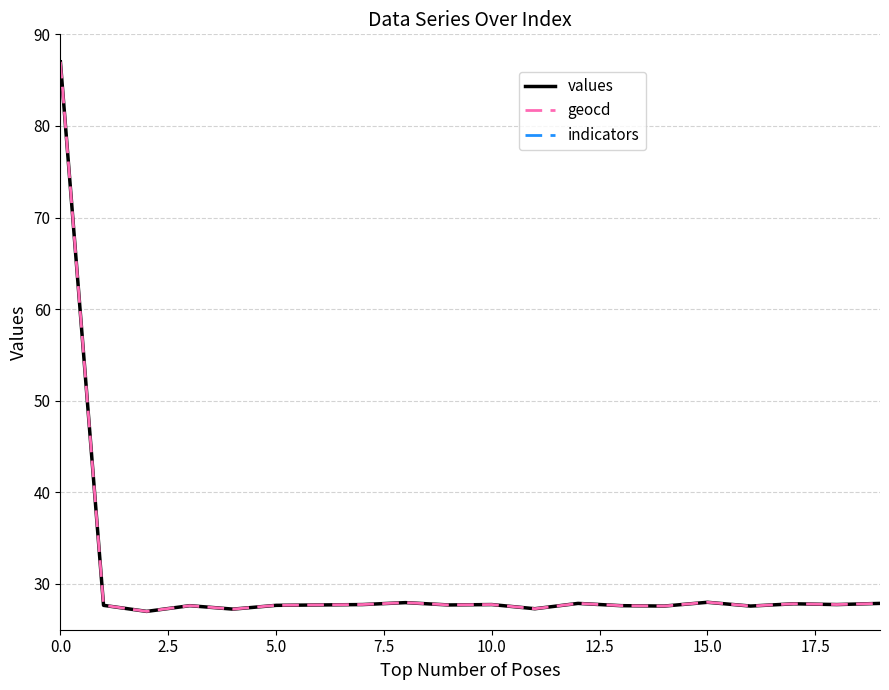

The geocd series shows 12.6 at 10.0. True or false?

False